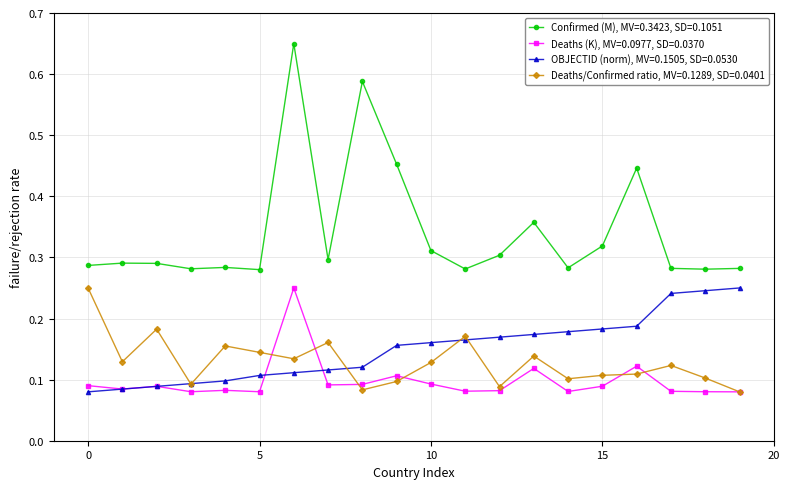

Which series has the widest spread of values?

Confirmed (M), MV=0.3423, SD=0.1051